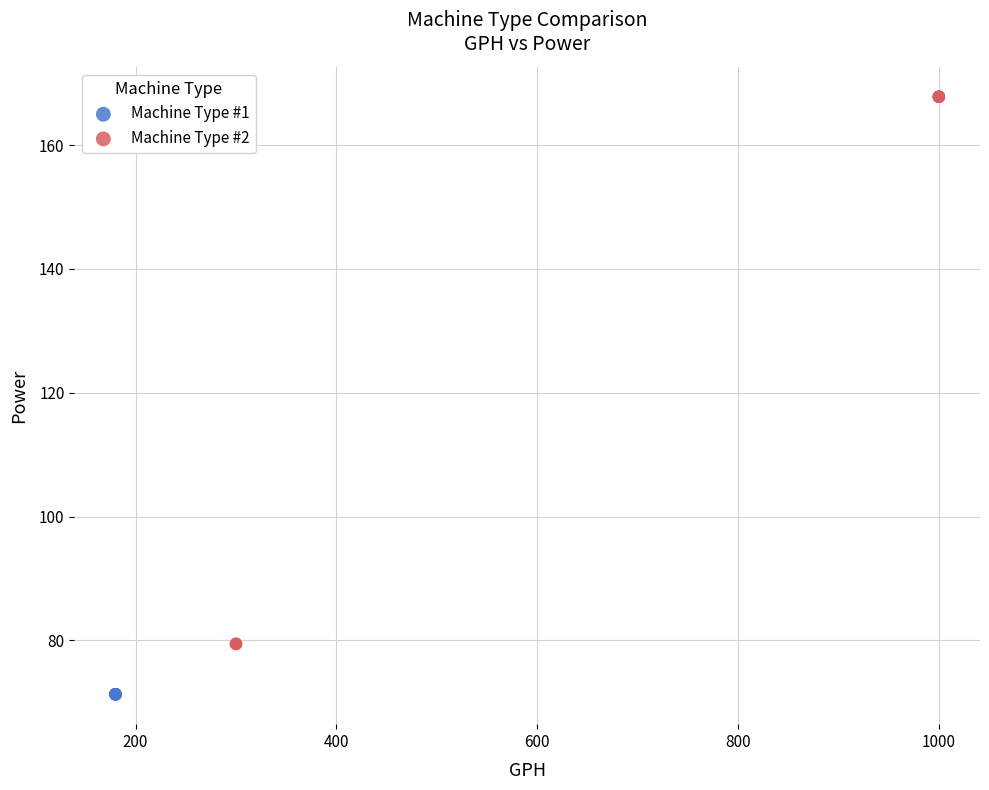

Which series contains the highest Y value?

Machine Type #2